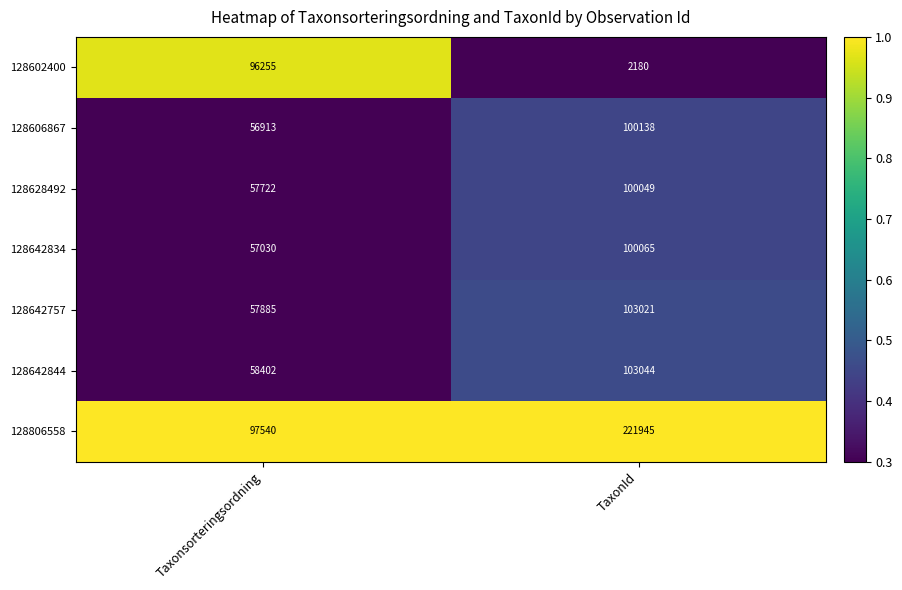

Count the number of data series in this chart.

7